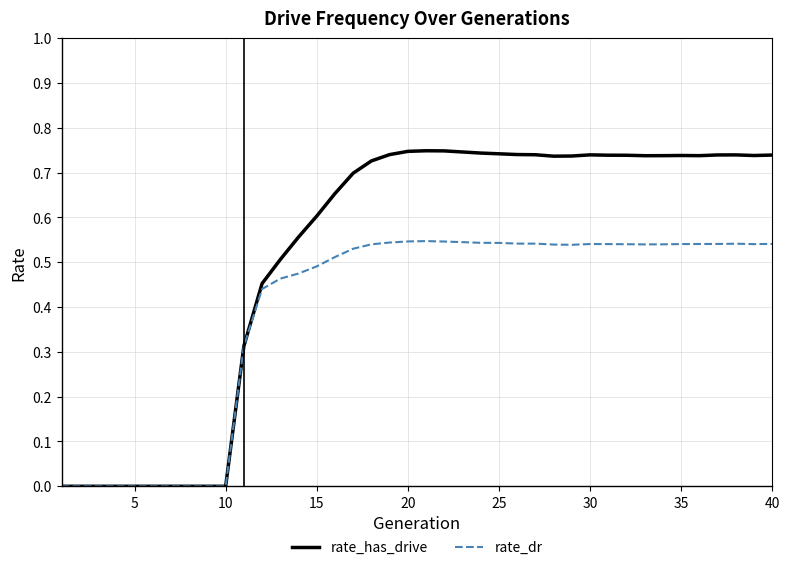

Rank the series by their maximum value, from lowest to highest.

rate_dr, rate_has_drive